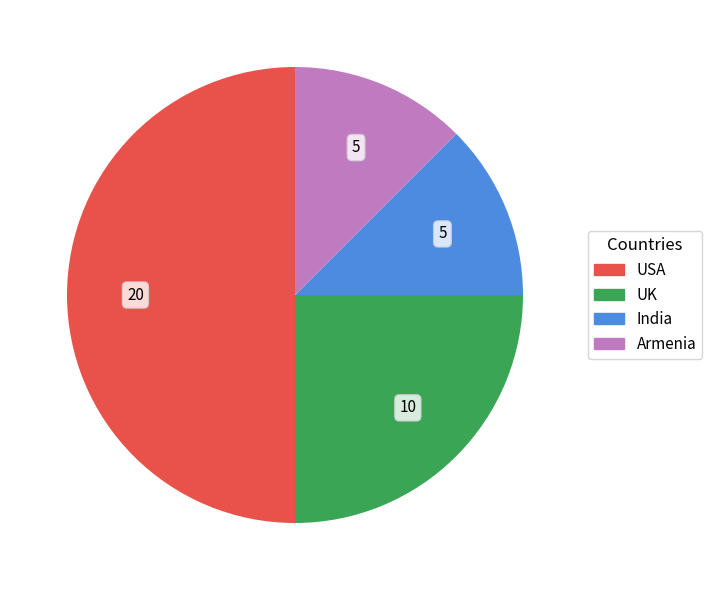

True or false: Armenia accounts for 12% of the total.

True